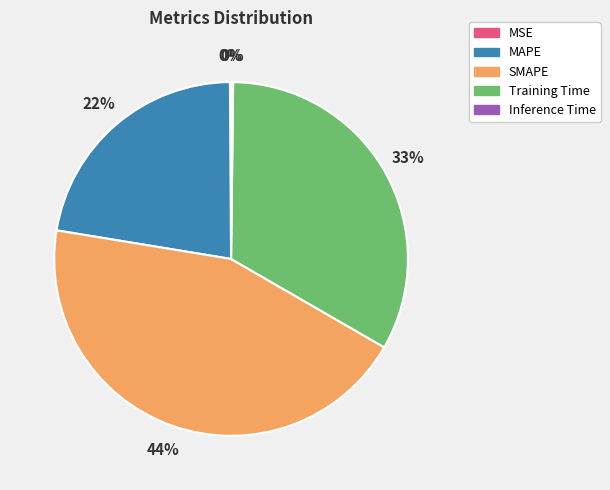

Does Training Time represent more than half of the total?

No